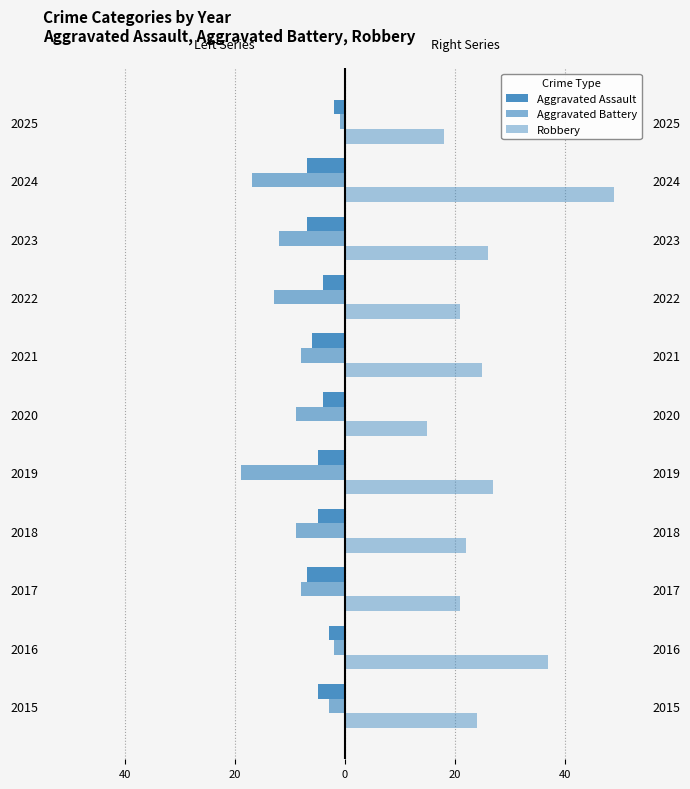

Rank the series at 2023 from highest to lowest value.

Robbery, Aggravated Assault, Aggravated Battery